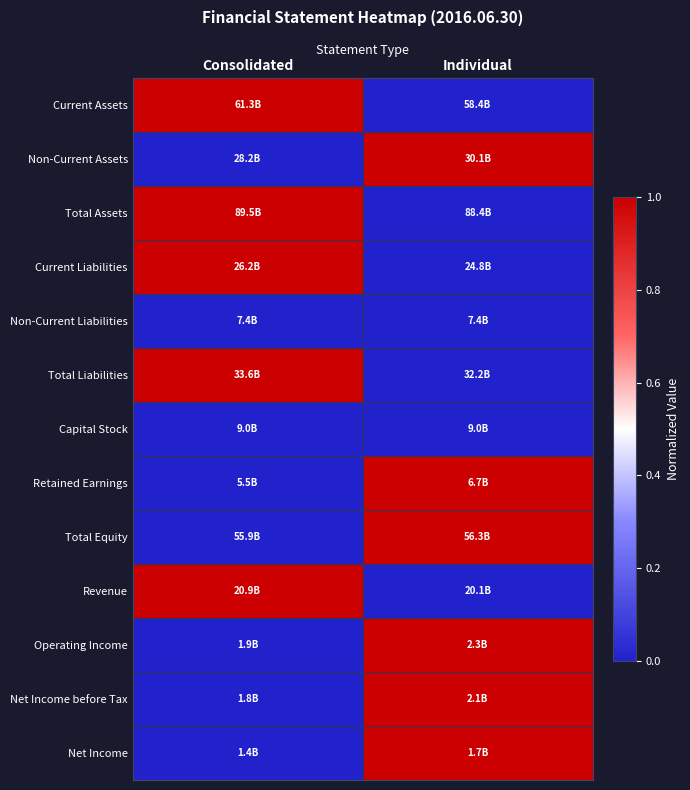

Which series has the largest range (max minus min)?

Current Assets